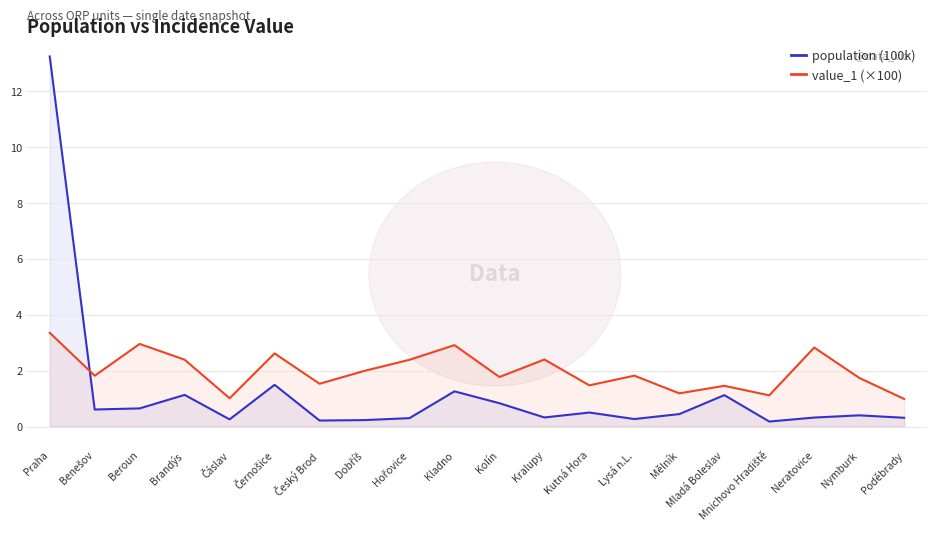

What is the label of the 15th point from the right?

Černošice